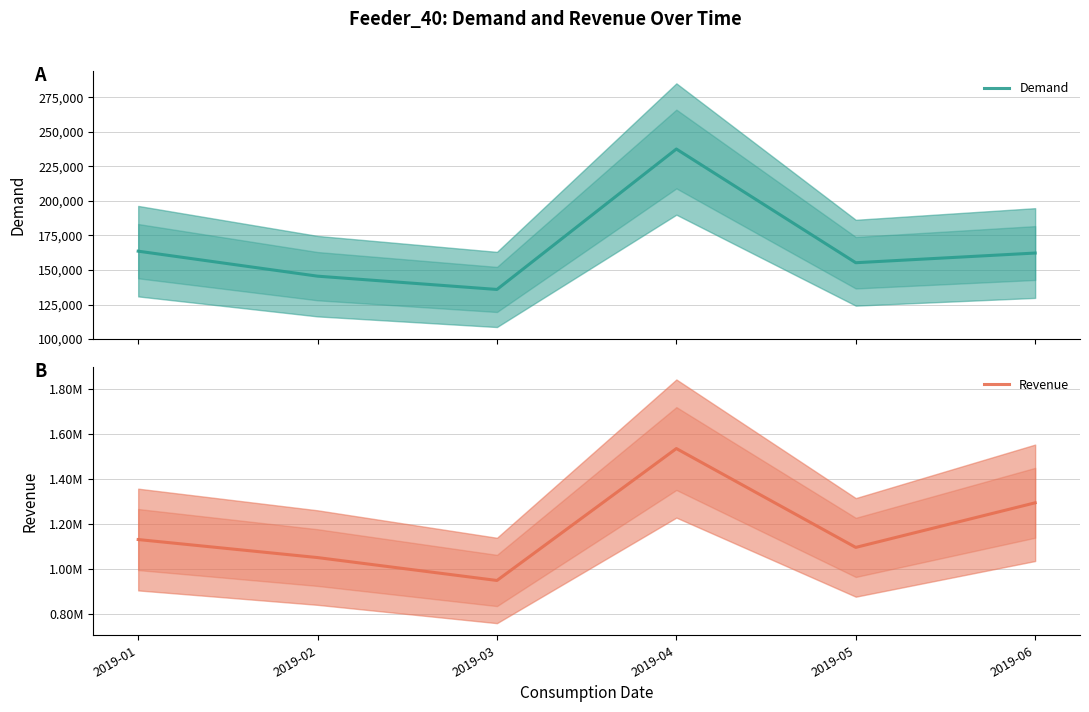

What is the average value of the Revenue series?

1176579.2